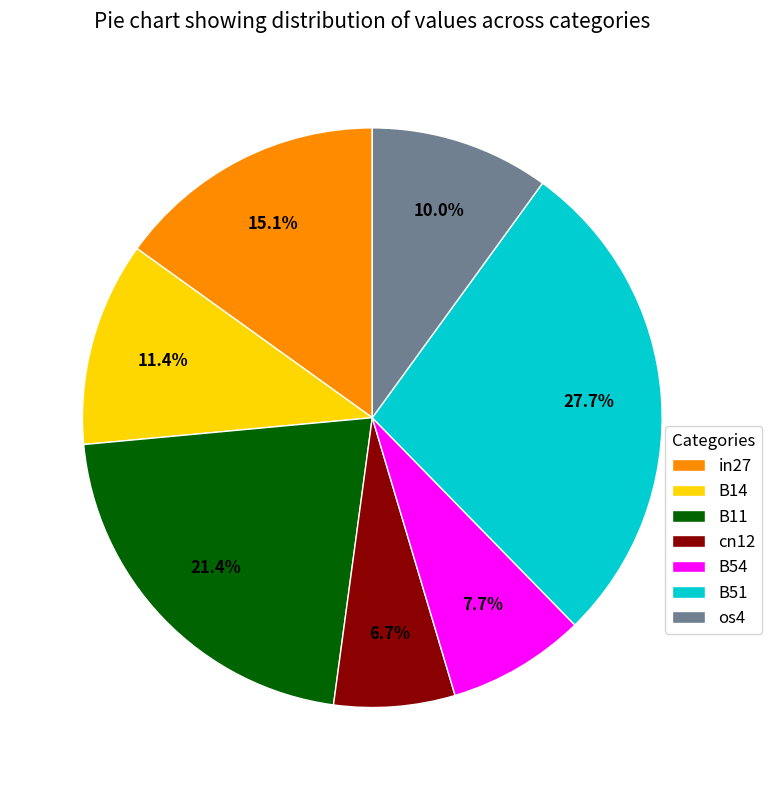

Rank the categories by value from highest to lowest.

B51, B11, in27, B14, os4, B54, cn12